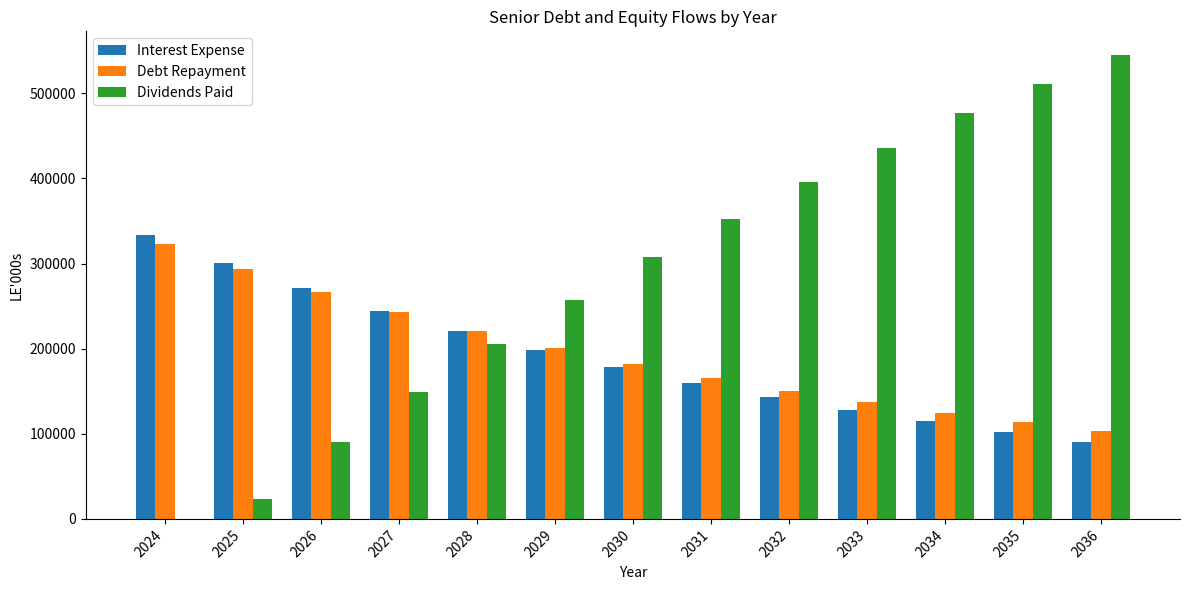

Between 2026 and 2028, which series saw the biggest shift?

Dividends Paid